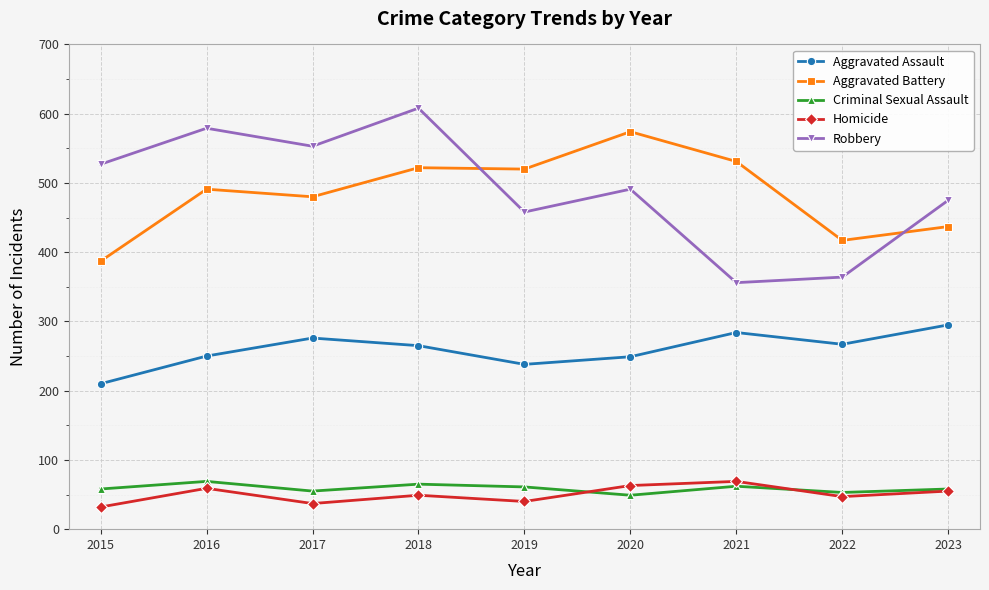

Between 2017 and 2023, which series saw the biggest shift?

Robbery